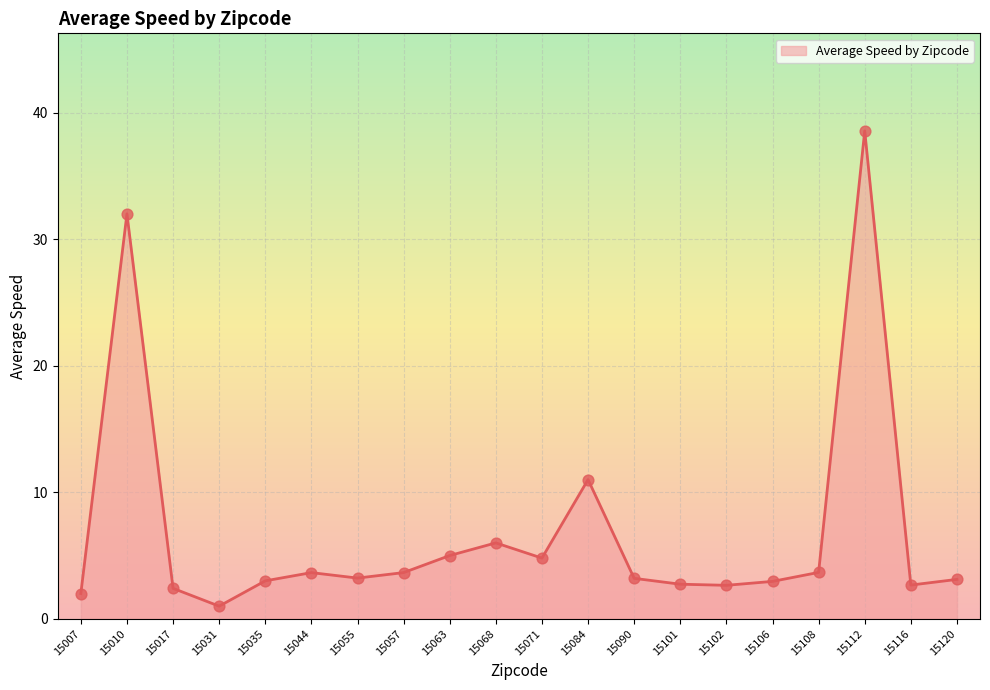

Which has a higher value, 15035 or 15084?

15084